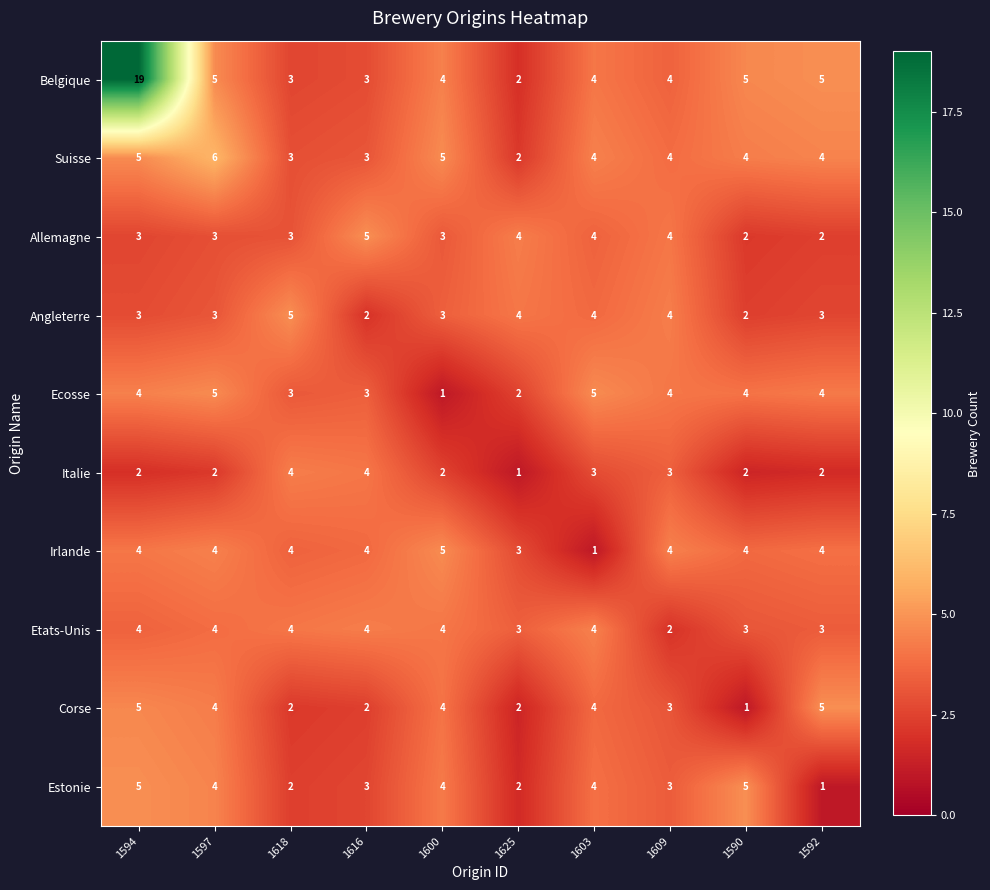

Is it true that Angleterre equals 5 at 1594?

False